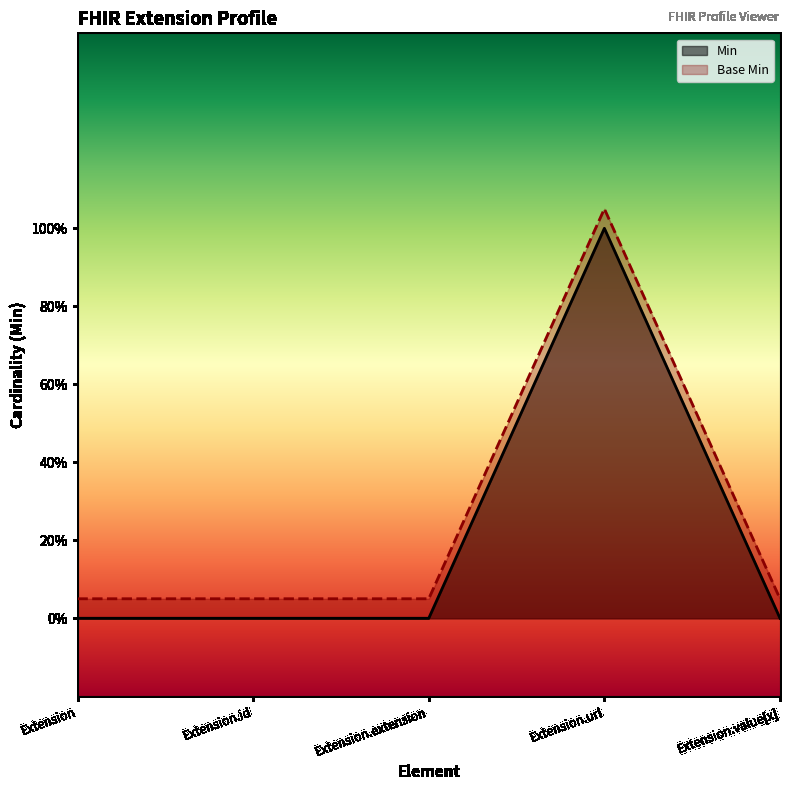

What position from the right is Extension.id?

4